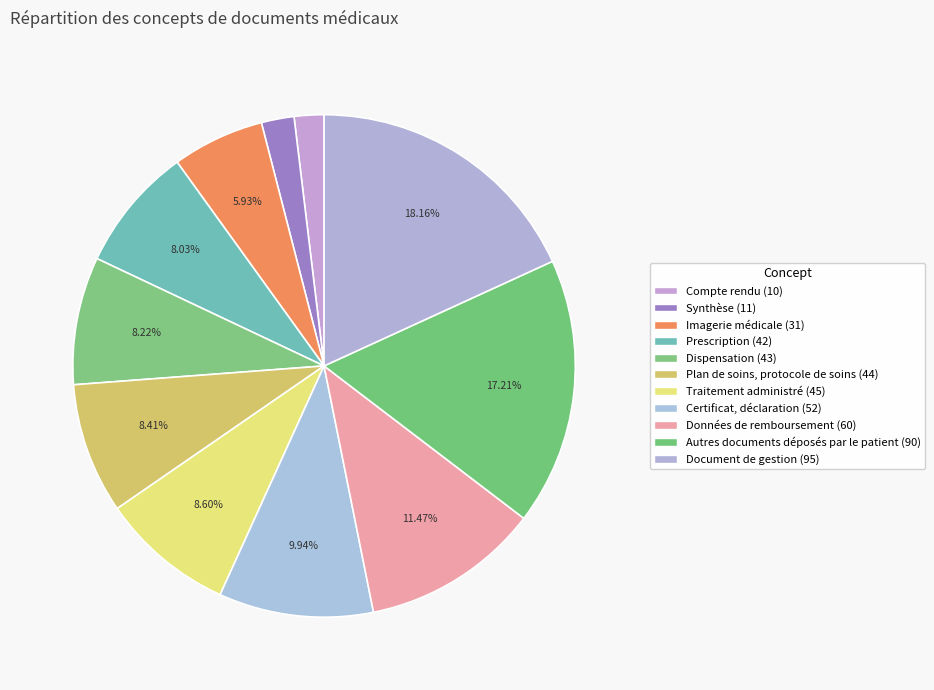

What percentage is NOT represented by Certificat, déclaration?

90.1%